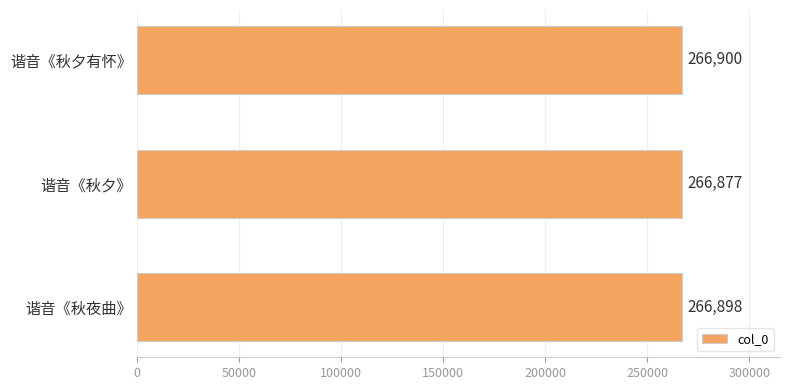

Count the number of categories in the chart.

3